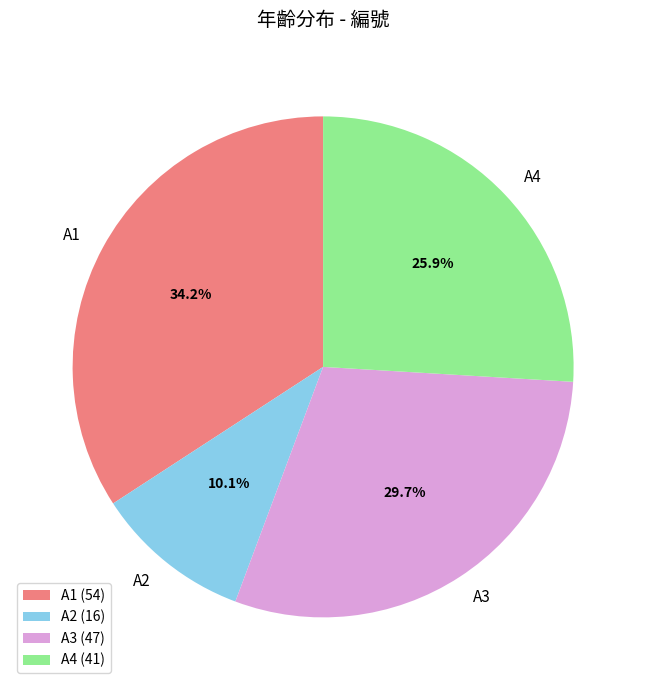

Rank the categories by value from lowest to highest.

A2, A4, A3, A1